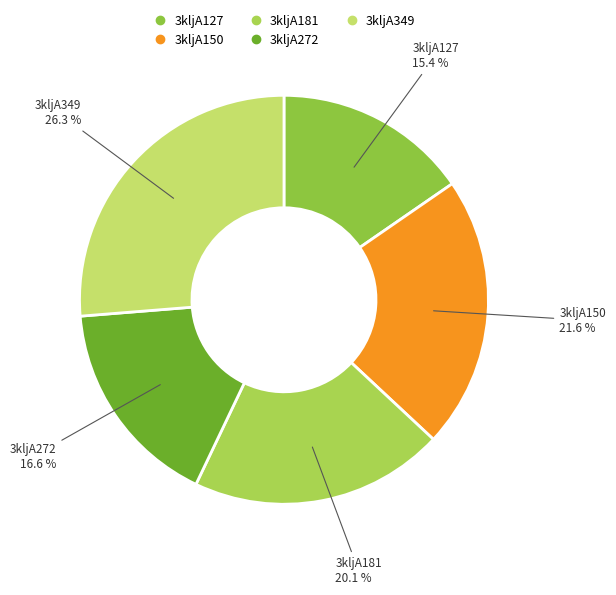

What percentage is the 3kljA150 slice, to the nearest percent?

22%